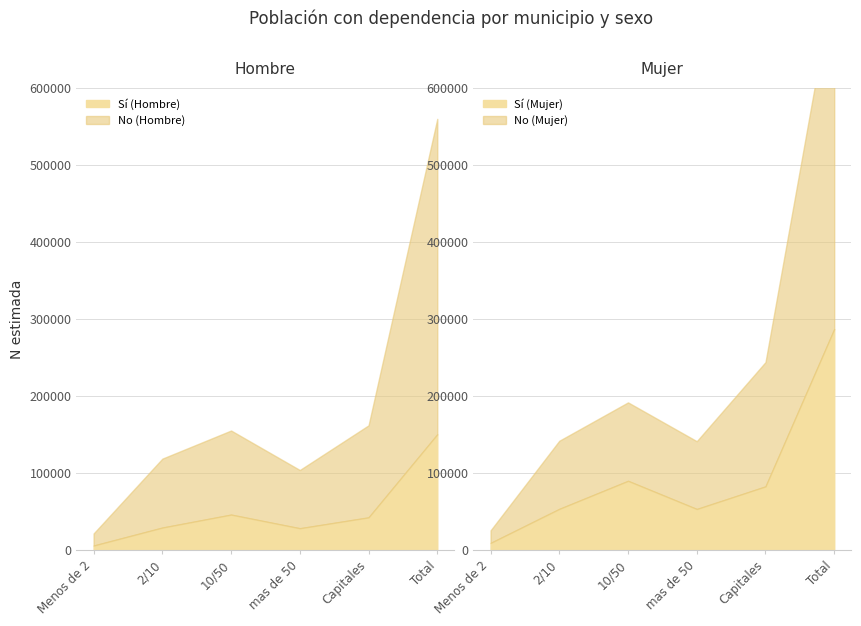

What is the approximate value of Hombre N (estimada) No at Total?

409680